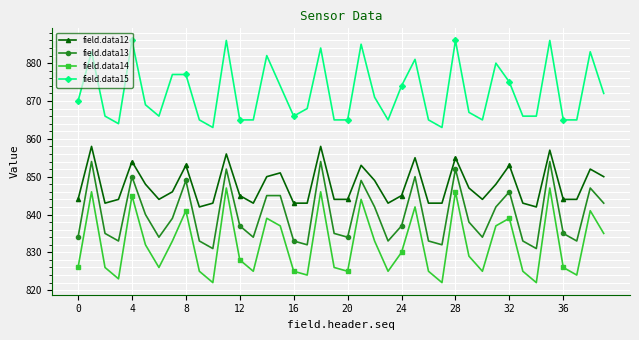

What are all the series names shown in the legend?

field.data12, field.data13, field.data14, field.data15